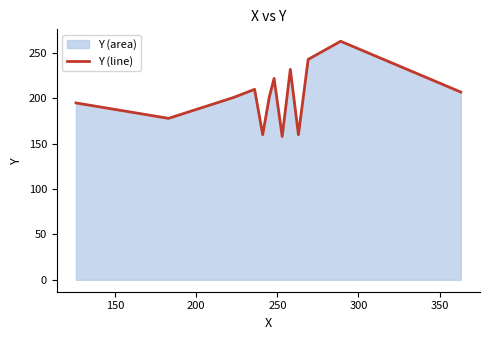

What is the greatest value displayed?

263